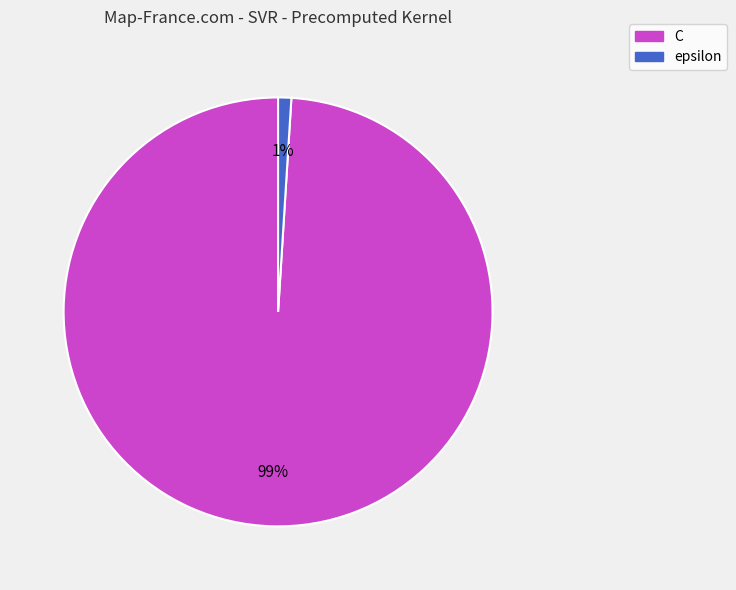

What is the largest slice in the pie chart?

C